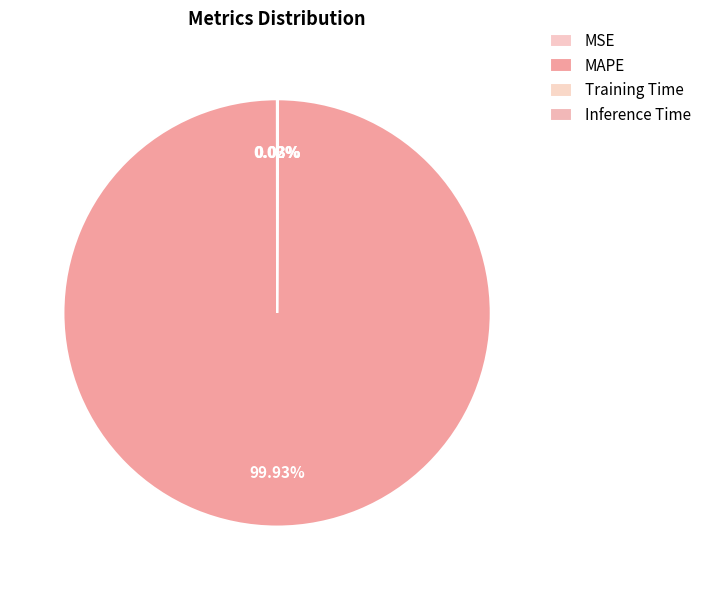

How many segments does this pie chart have?

4